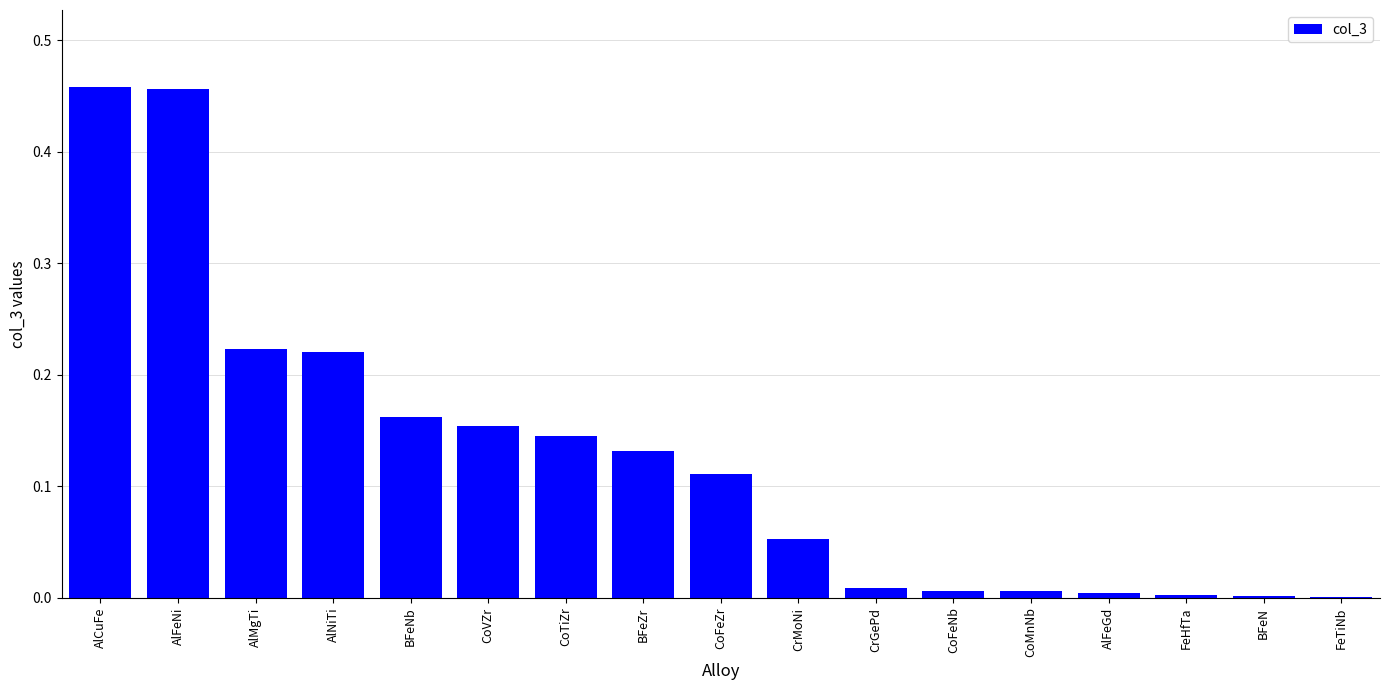

Is it true that the value at FeTiNb is 0.0?

True